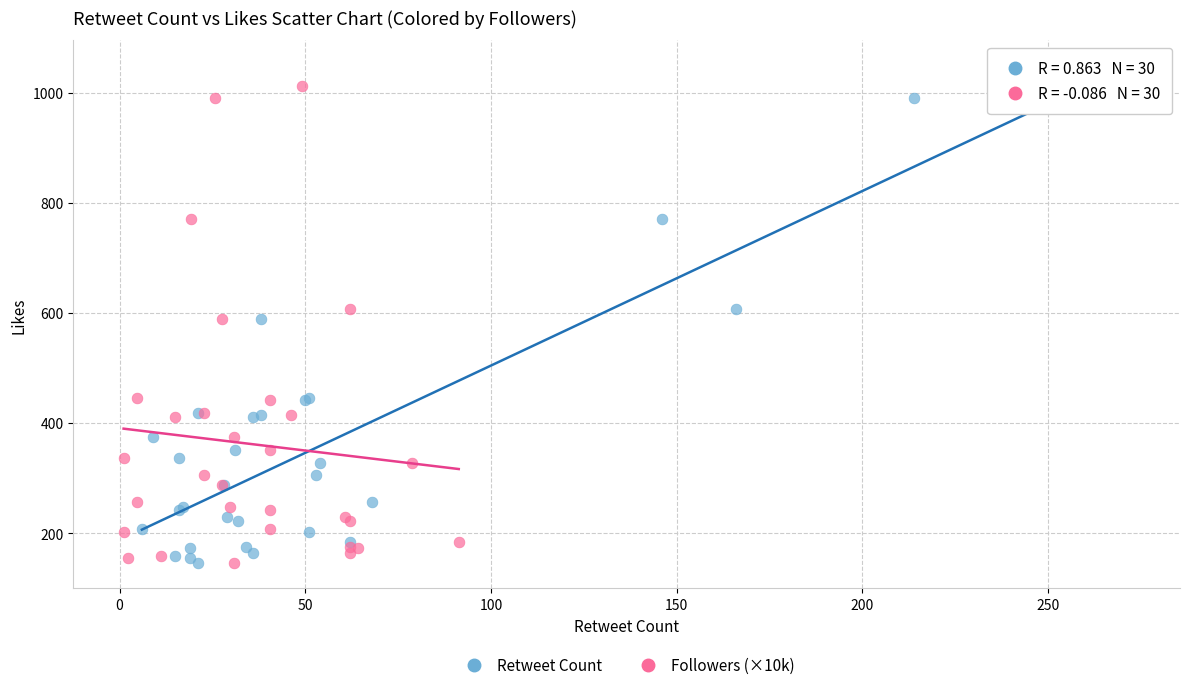

What are all the series names shown in the legend?

Retweet Count, Followers (×10k)